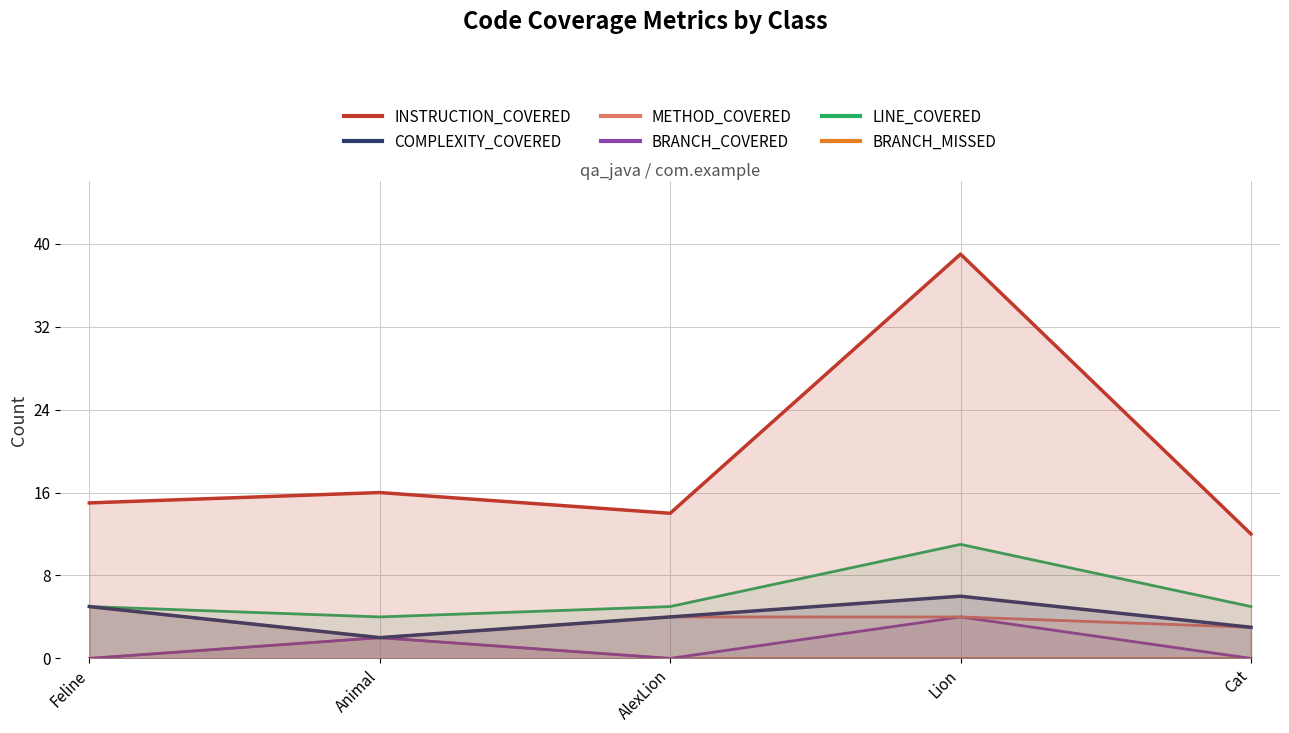

Is the value of COMPLEXITY_COVERED at Feline greater than the value of LINE_COVERED at Lion?

No